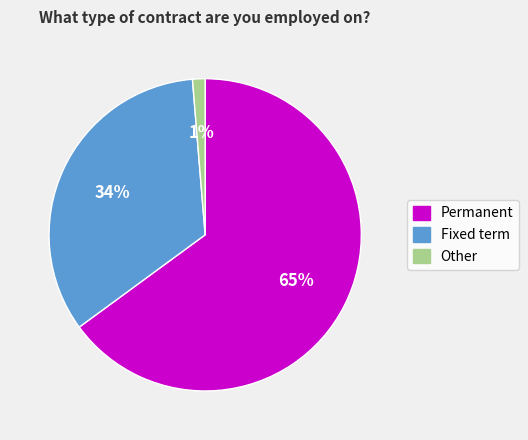

How many segments does this pie chart have?

3